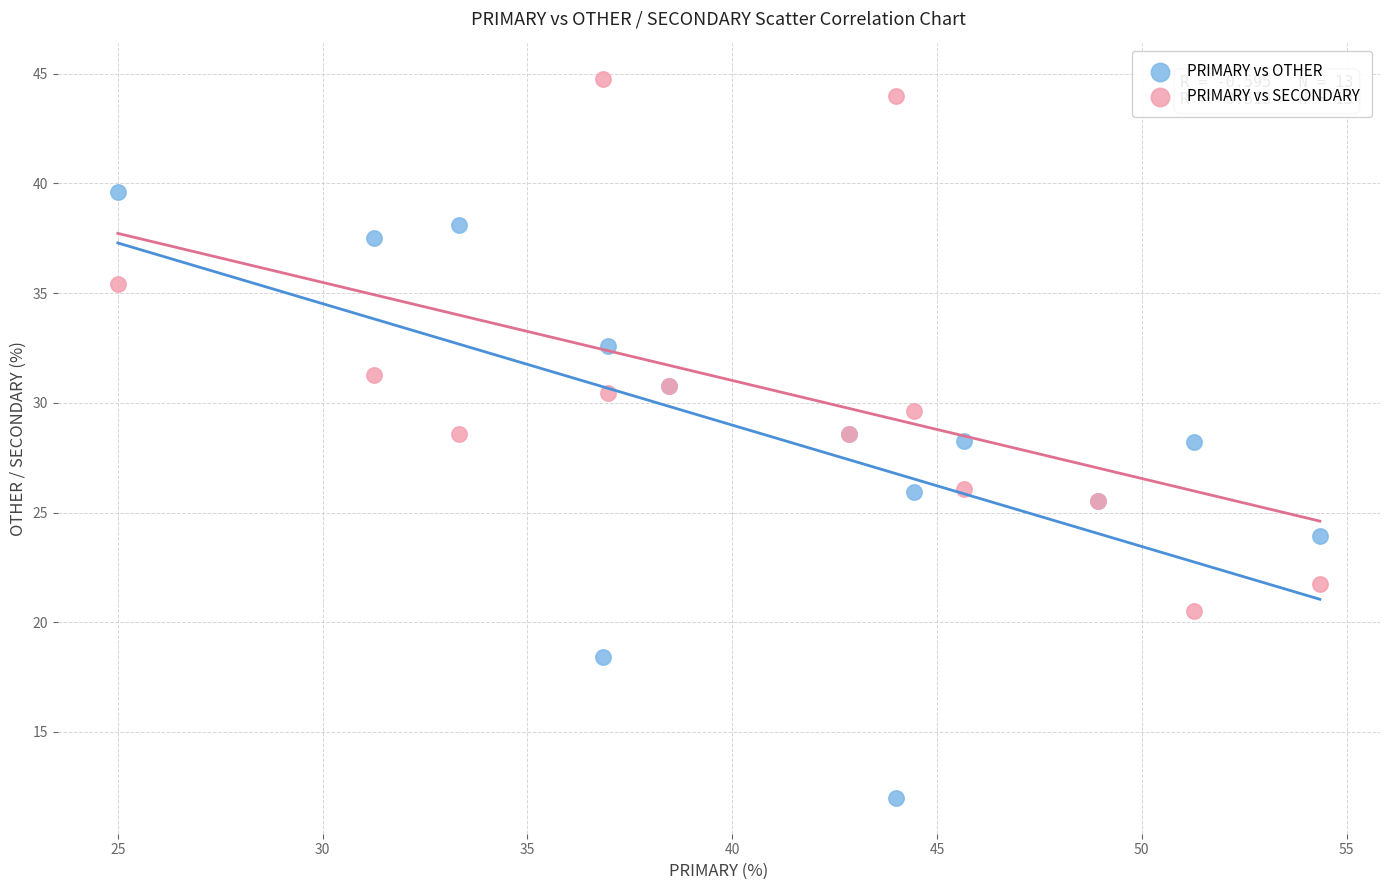

Which series contains the highest Y value?

PRIMARY vs SECONDARY